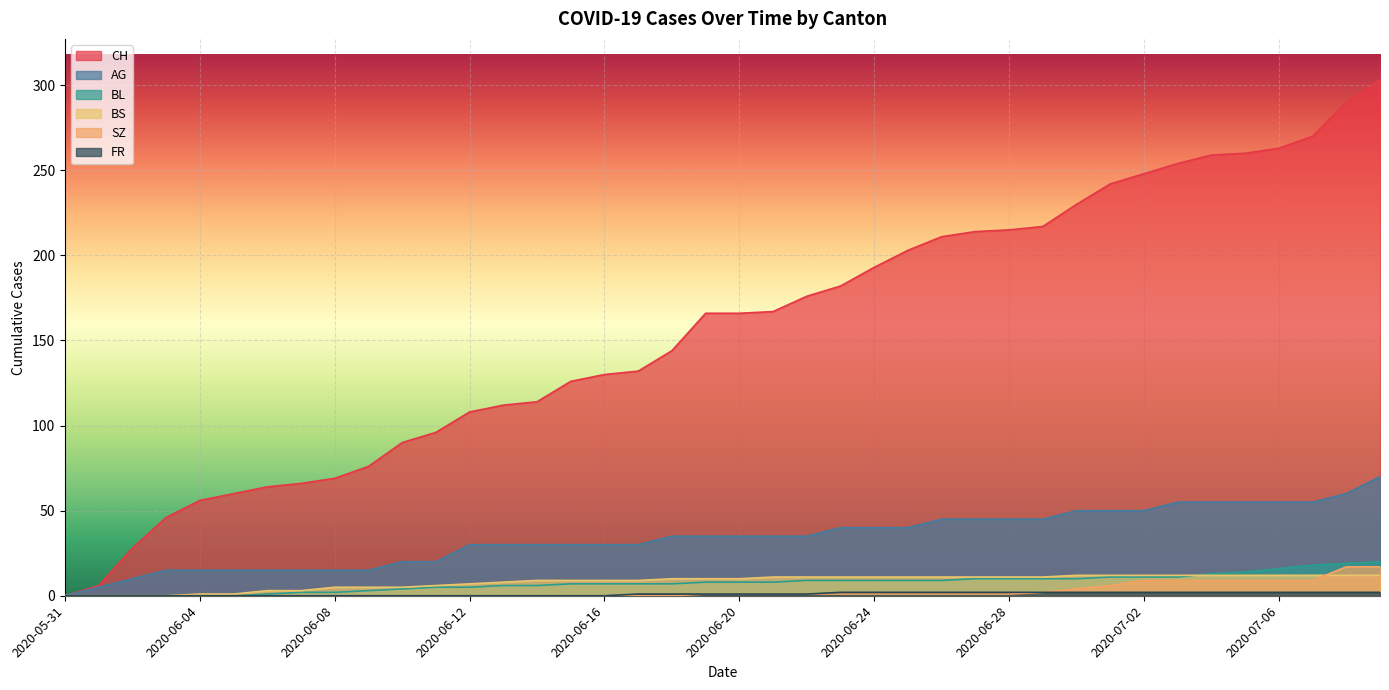

Does the chart display data point markers on the line(s)?

No